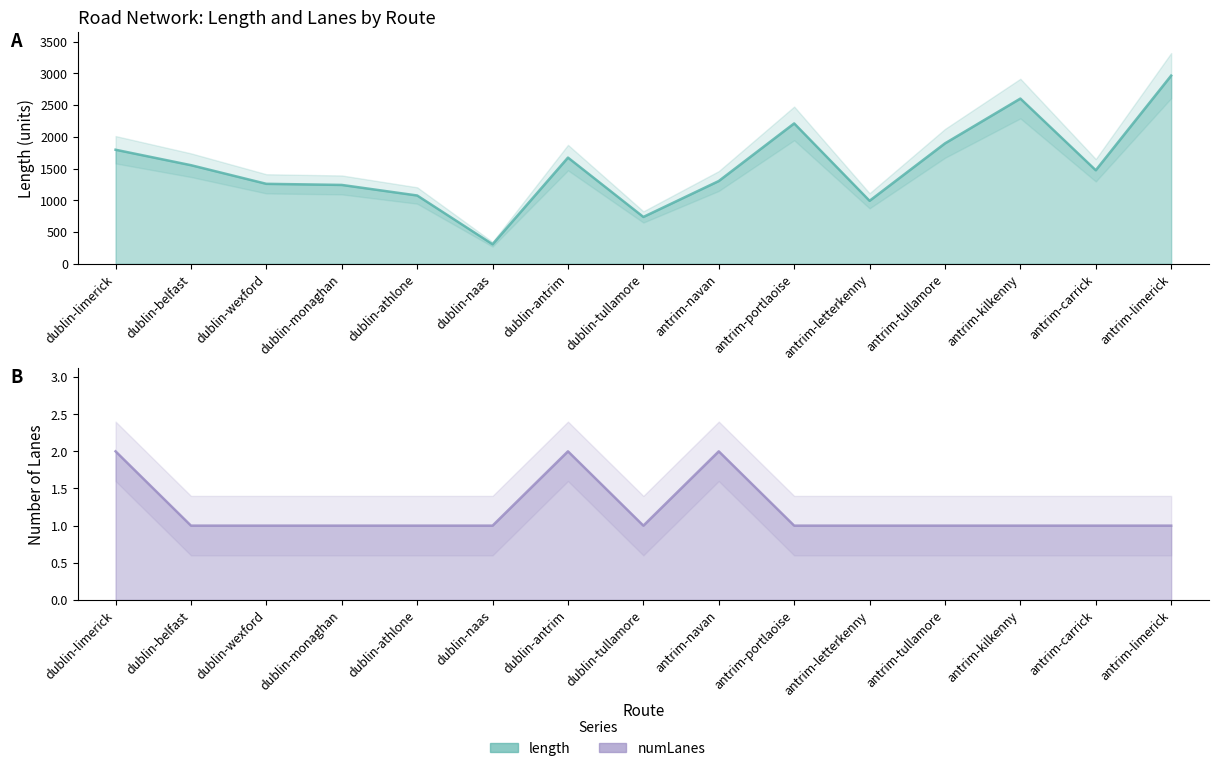

At which label does length first exceed 1473?

dublin-limerick